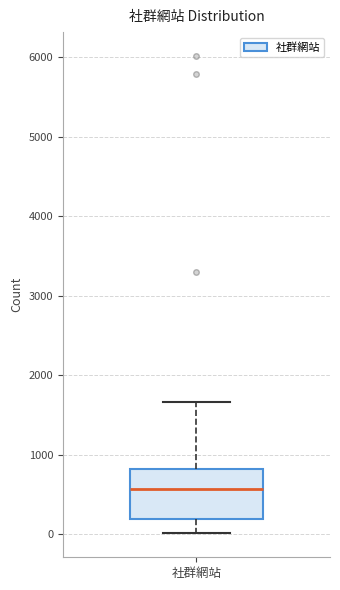

Read this box plot against the y-axis: the position of the median line, the range covered by the box, and the ends of both whiskers. The values are not printed on the chart, so give them approximately, as read against the axis.

median 600, box 200 to 800, whiskers 0 to 1700